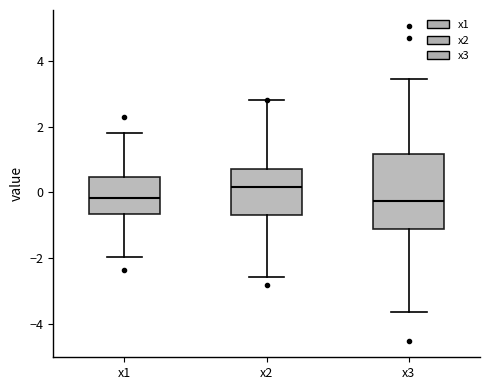

Reading left to right, transcribe this box plot: for each box, give where its median line is, the range the box spans, and where its two whiskers end, as read against the y-axis. The values are not printed on the chart, so give them approximately, as read against the axis.

x1: median -0.2, box -0.6 to 0.4, whiskers -2.0 to 1.8
x2: median 0.2, box -0.8 to 0.8, whiskers -2.6 to 2.8
x3: median -0.2, box -1.2 to 1.2, whiskers -3.6 to 3.4